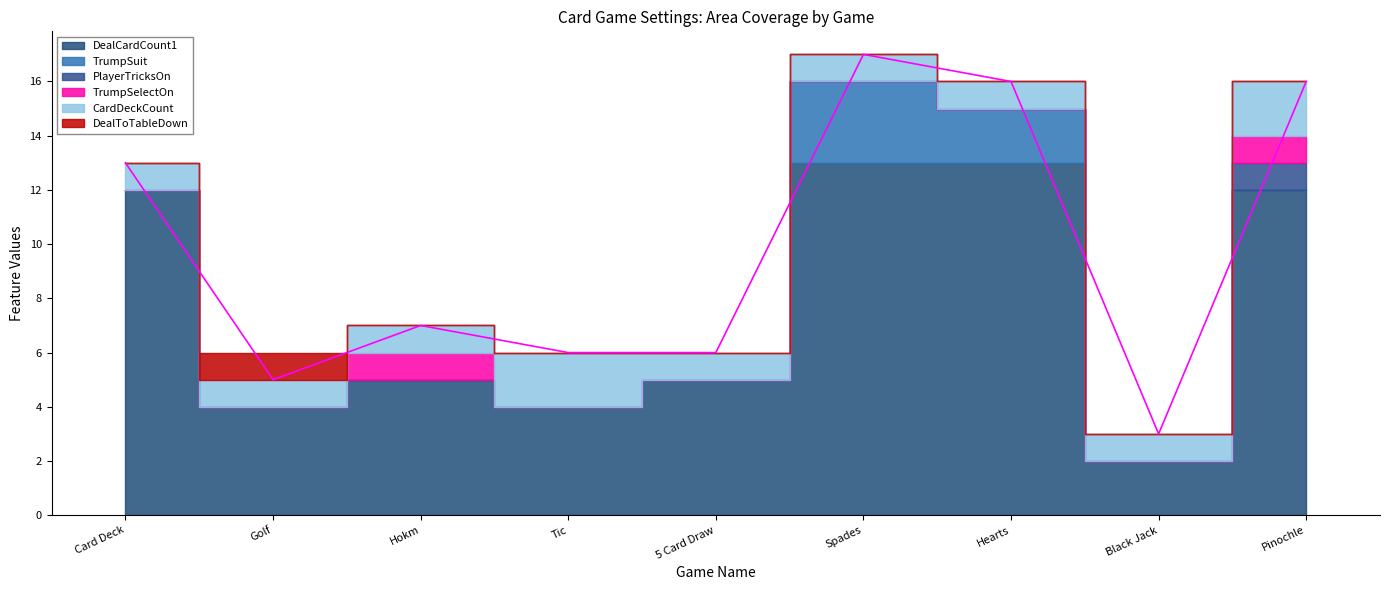

Count the CardDeckCount values in the range 1 to 2.

9